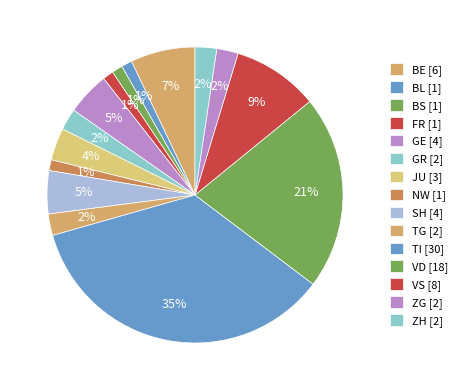

How many slices are in this pie chart?

15